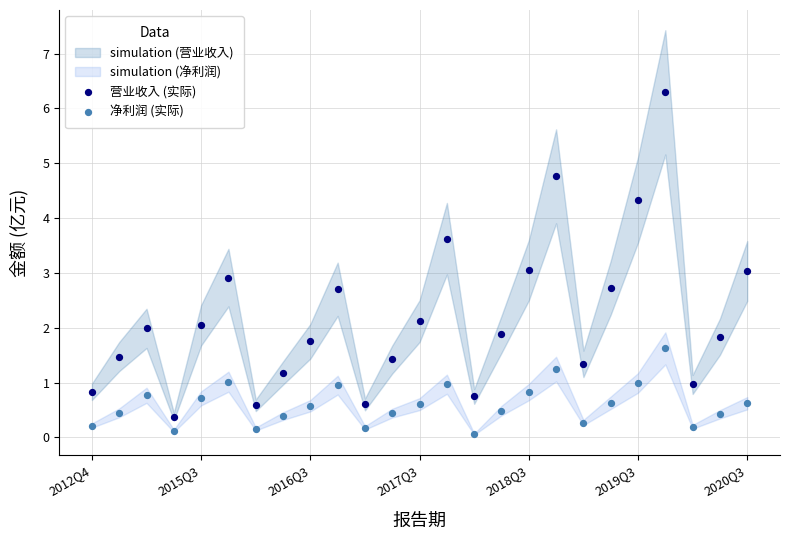

Which series reaches the maximum Y coordinate?

营业收入 (实际)